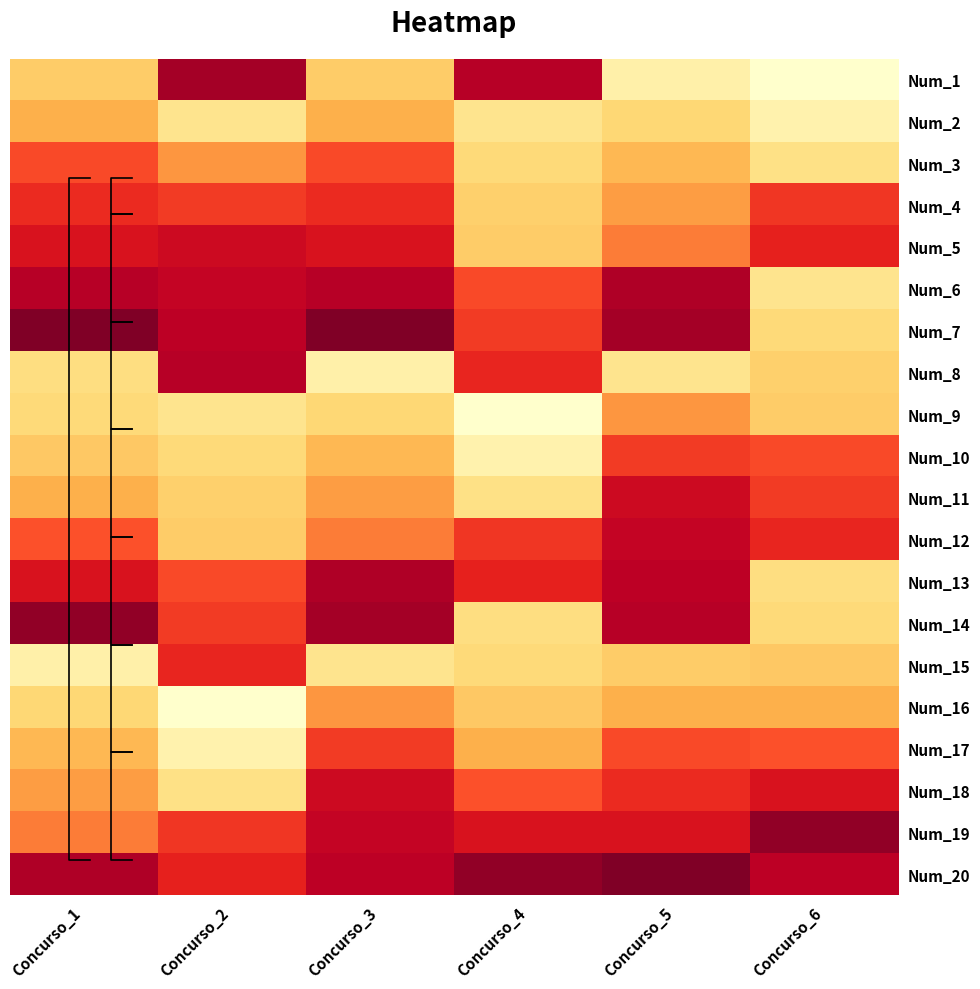

The value of Num_3 at Concurso_3 is 51. True or false?

True